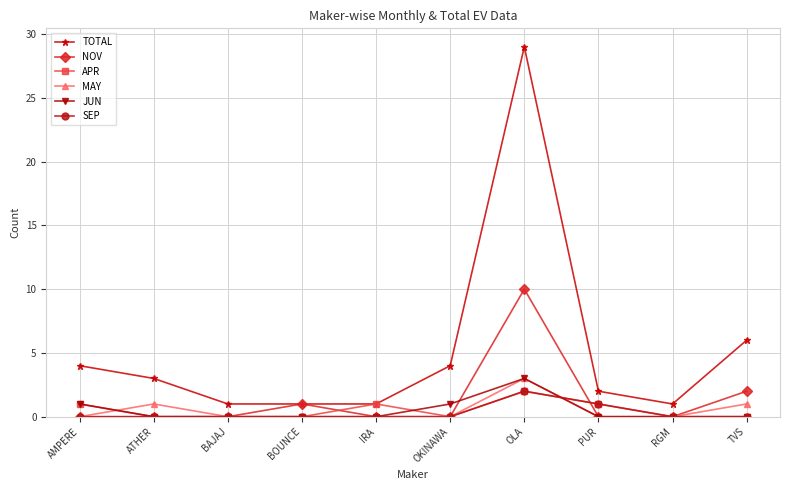

What is the value of the NOV point at the 10th from the left?

2